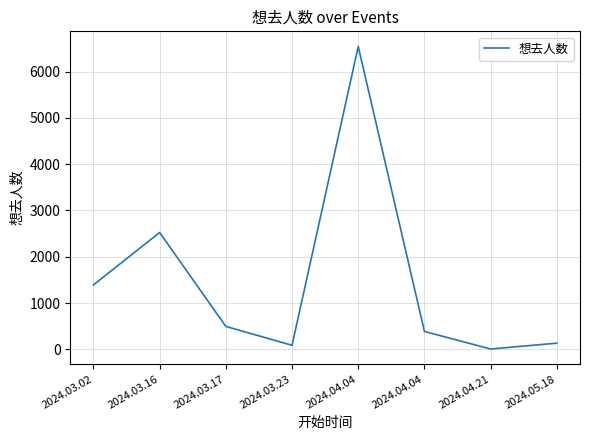

List the labels in order of value, smallest first.

2024.04.21, 2024.03.23, 2024.05.18, 2024.04.04, 2024.03.17, 2024.03.02, 2024.03.16, 2024.04.04